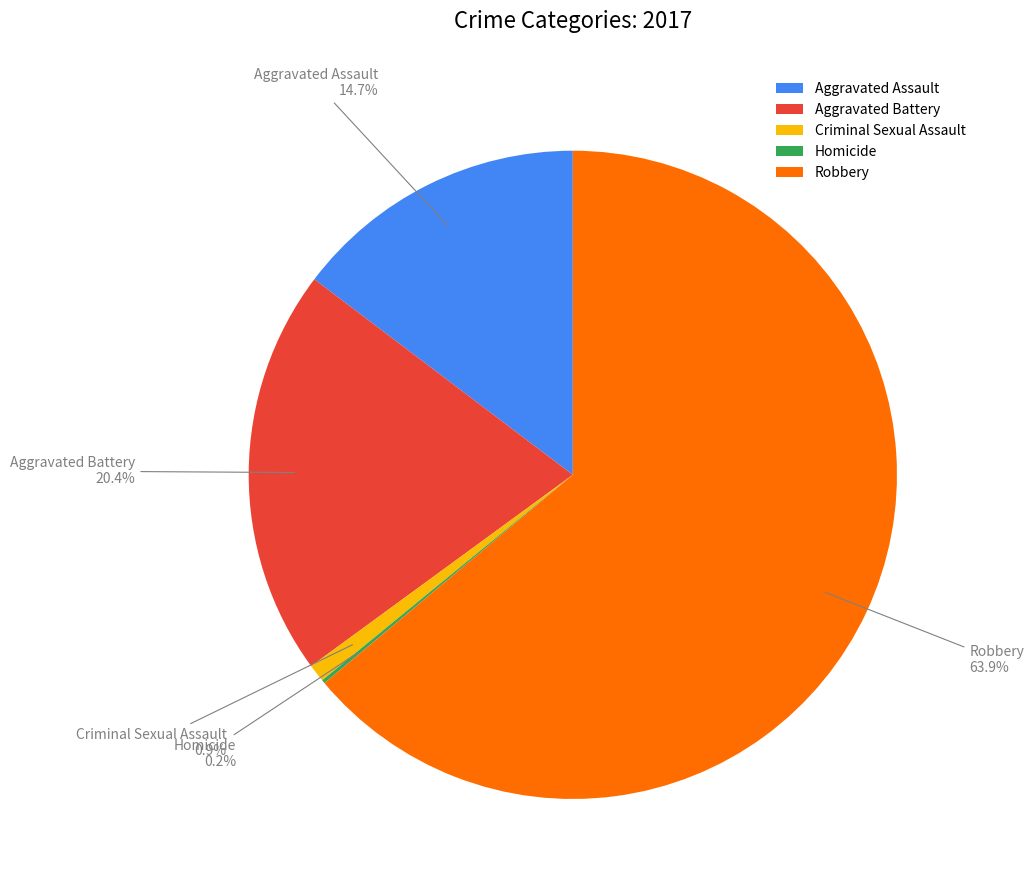

What portion of the pie excludes Aggravated Assault?

85.3%